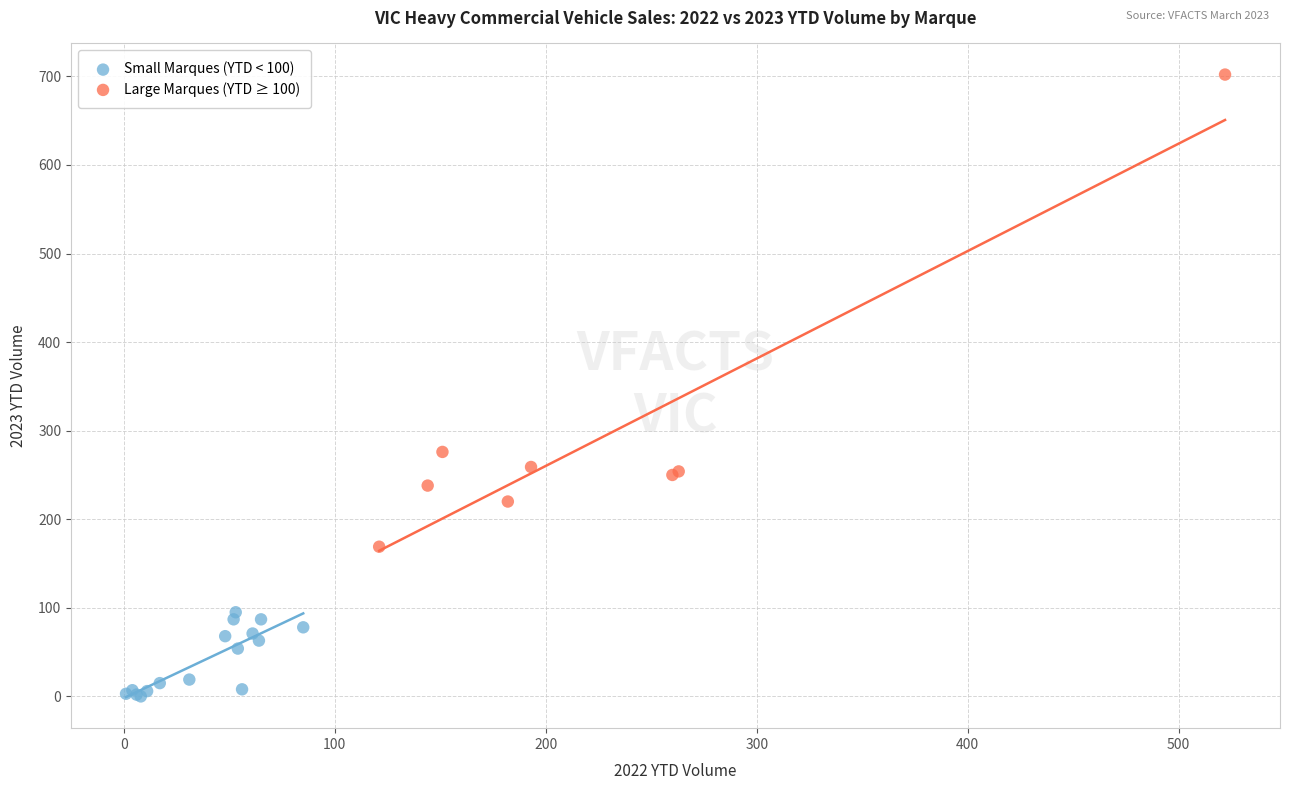

Which series has the largest Y range (max minus min)?

Large Marques (YTD ≥ 100)